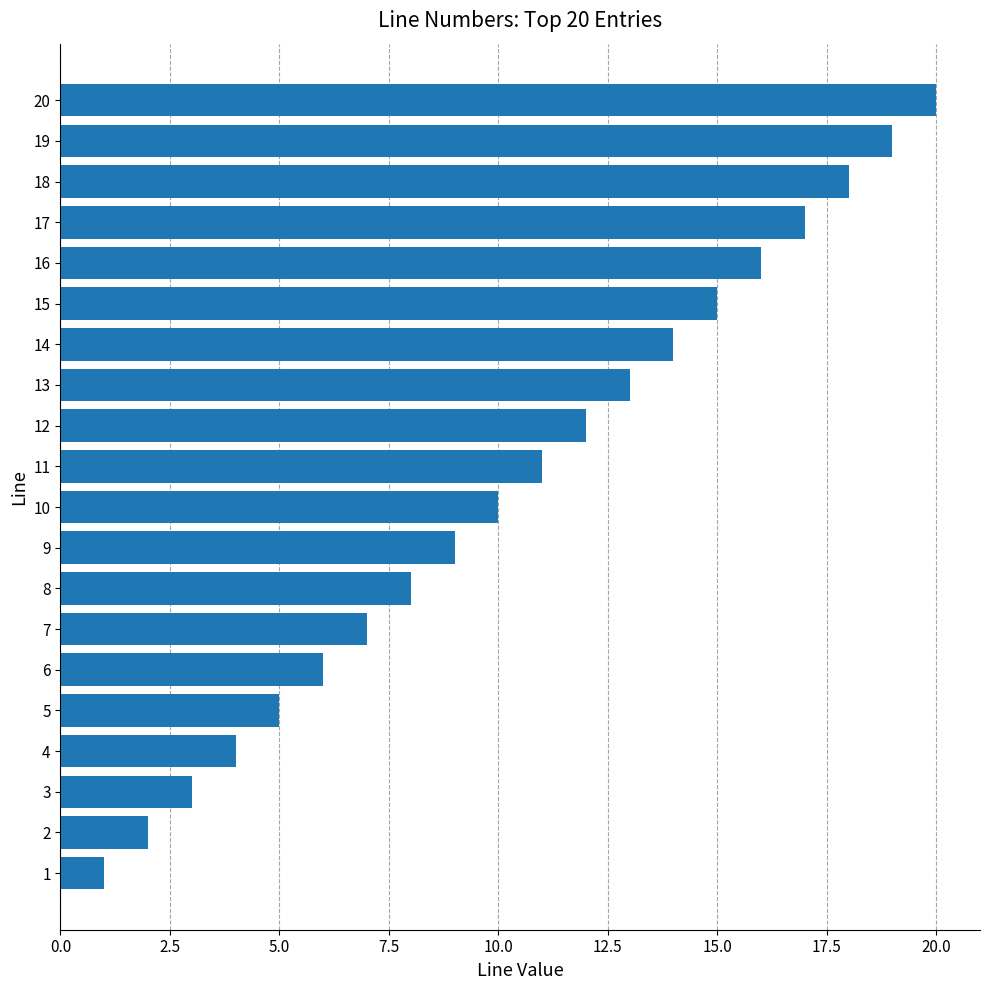

What is the difference between the maximum and minimum values?

19